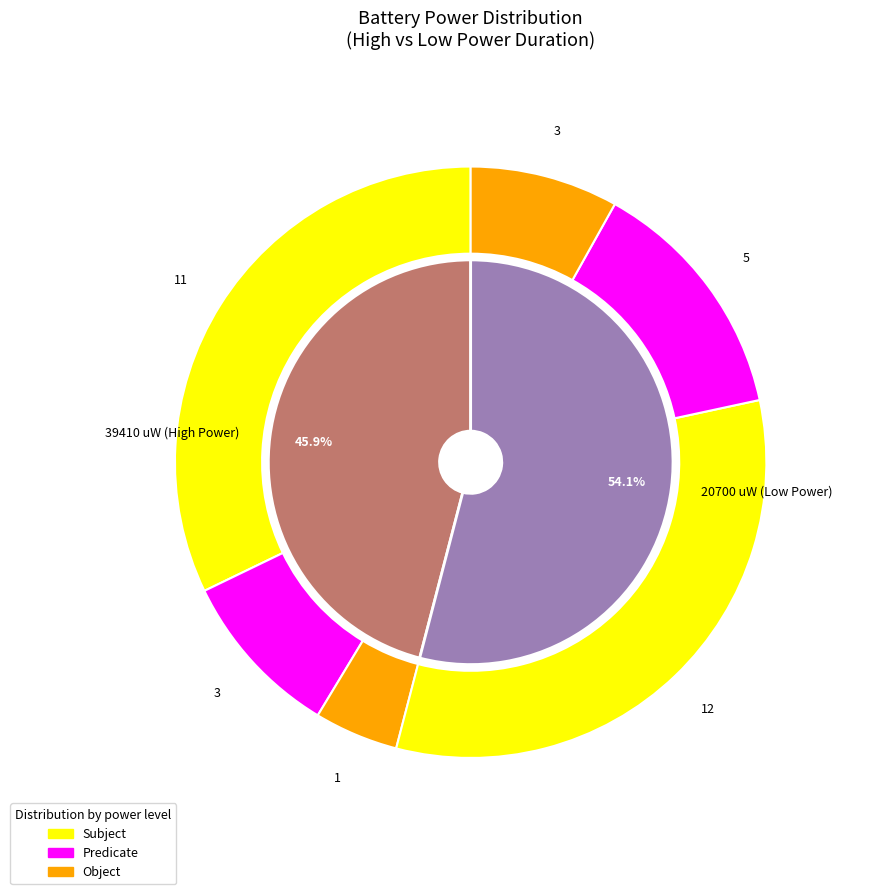

Is it true that 29 is 1% of the pie?

False